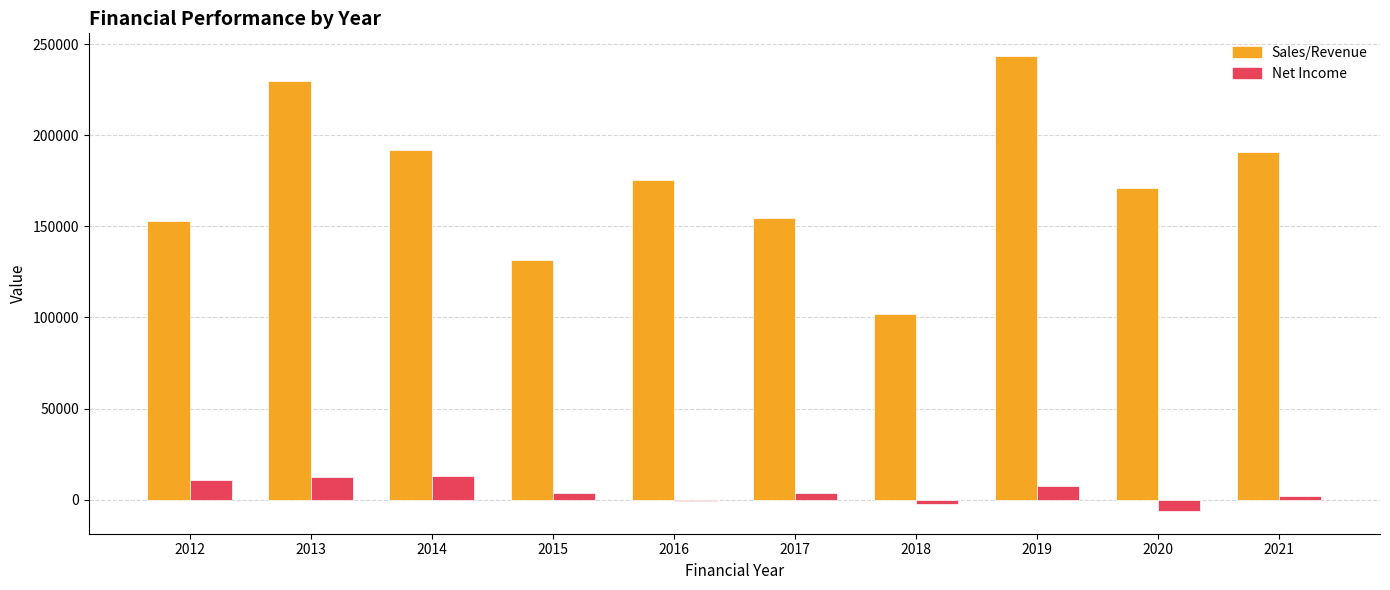

The Net Income series shows 2010.1 at 2021. True or false?

True